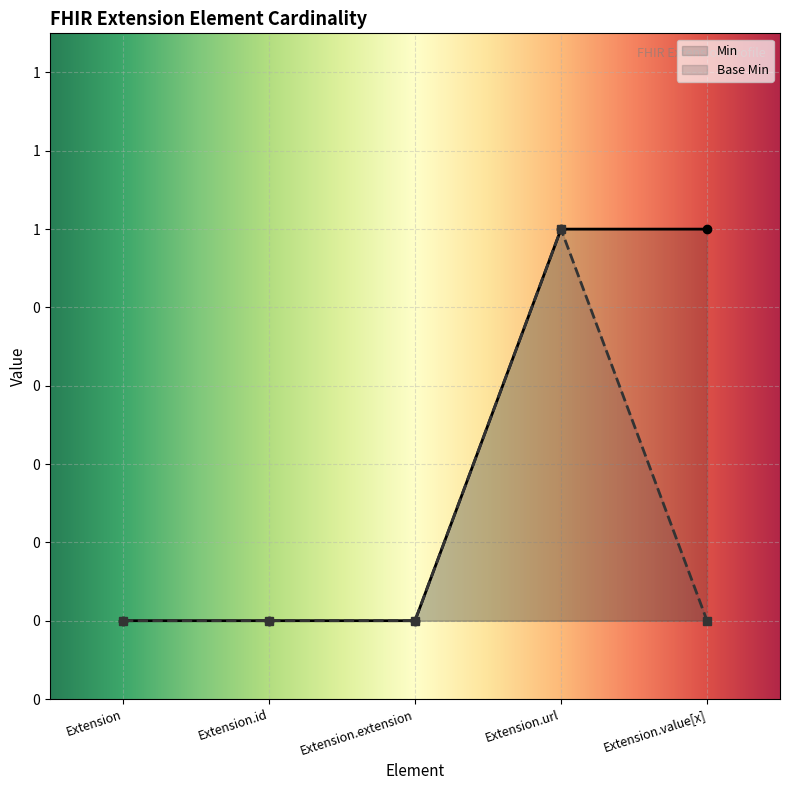

List the series in order of their peak value, lowest first.

Min, Base Min